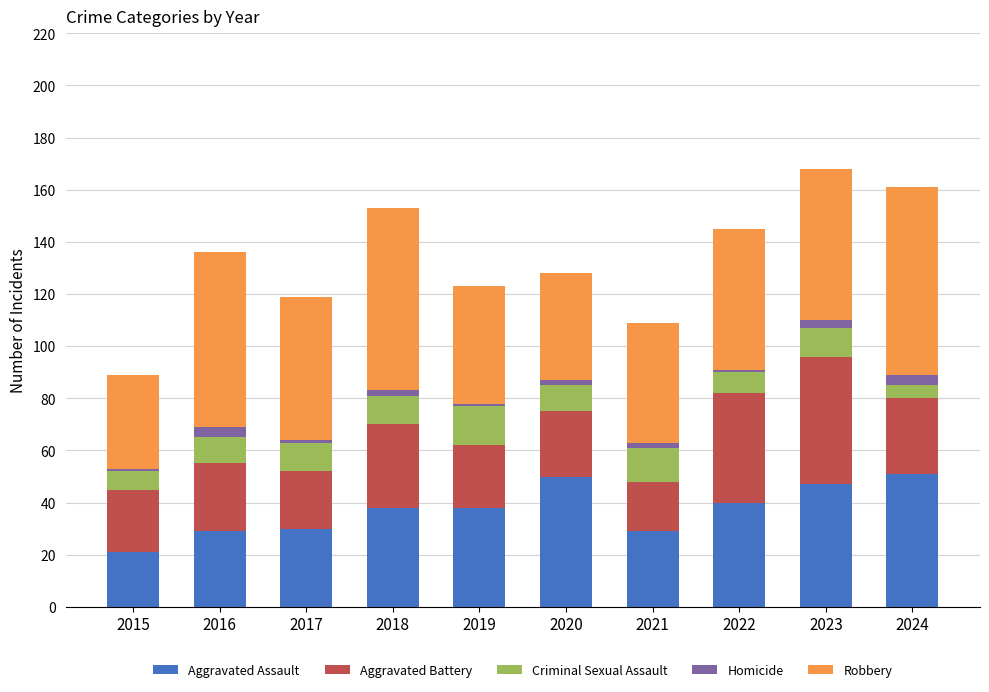

What is the minimum value for Aggravated Assault?

21